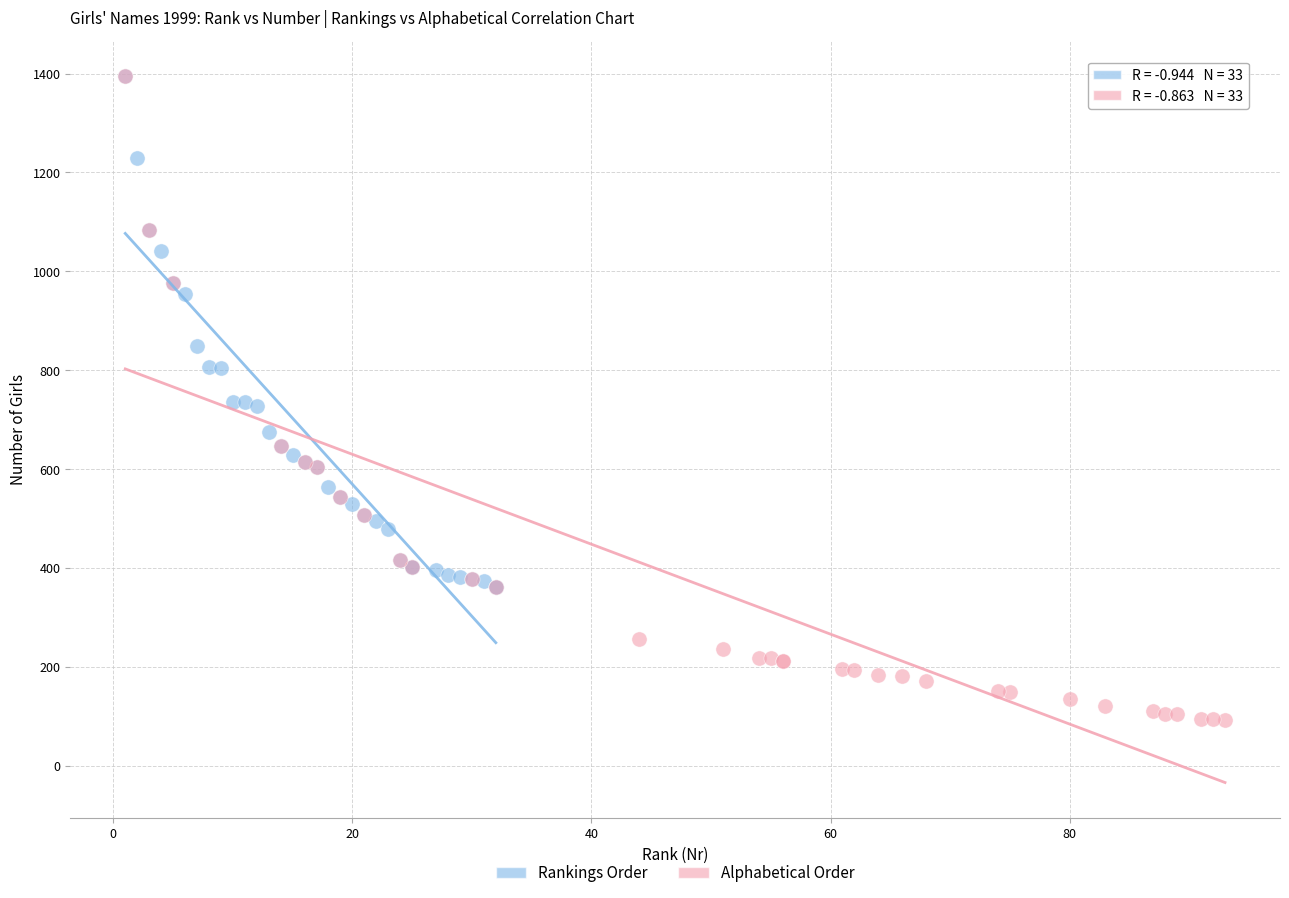

Which series reaches the minimum Y coordinate?

Alphabetical Order